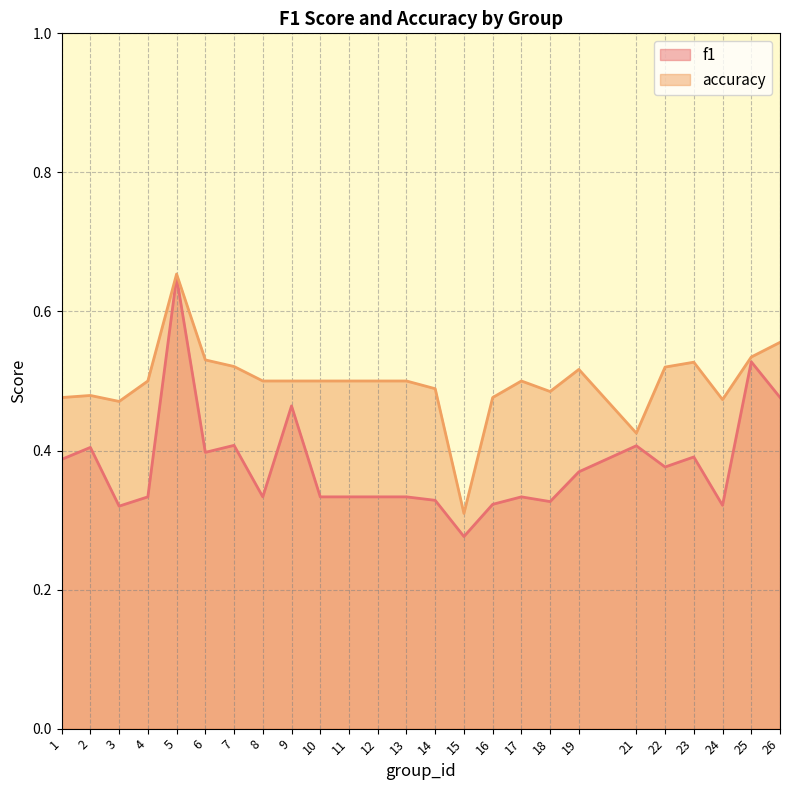

The value of accuracy at 22 is 0.3. True or false?

False